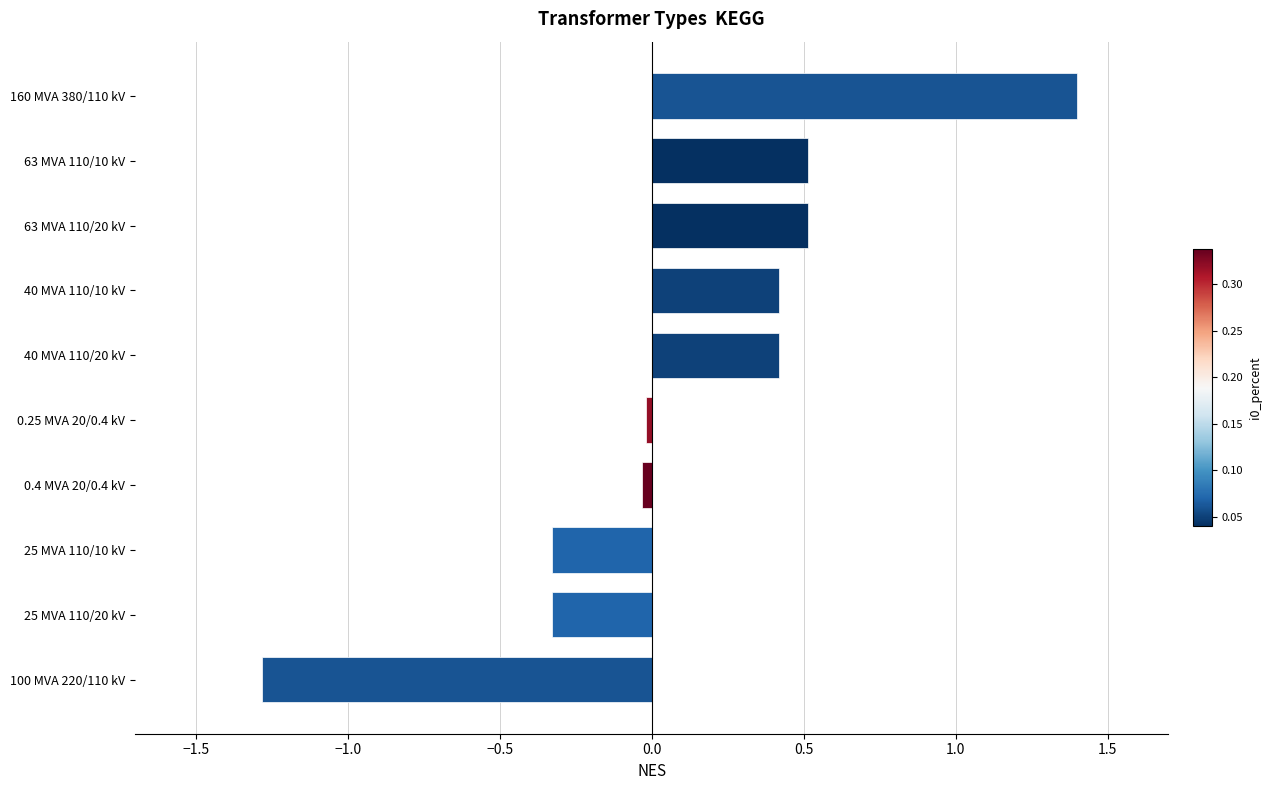

What is the difference between the second highest and second lowest values?

0.8